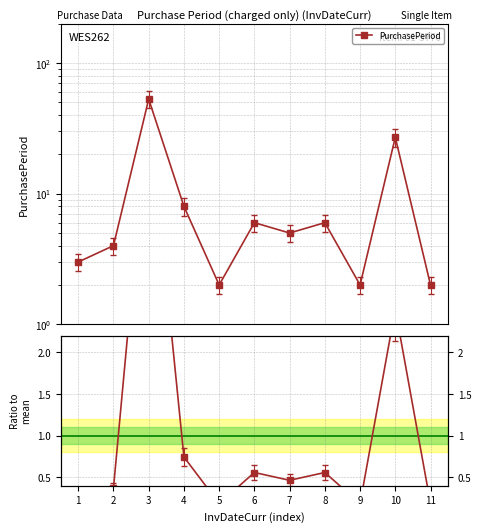

Is it true that the value at 4 is 1.0?

False